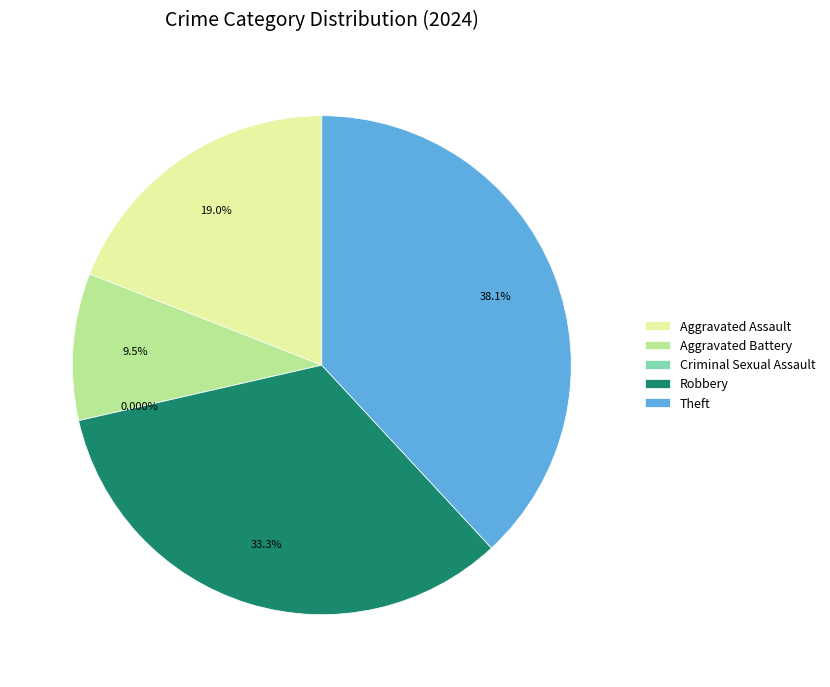

Which slice is the largest?

Theft